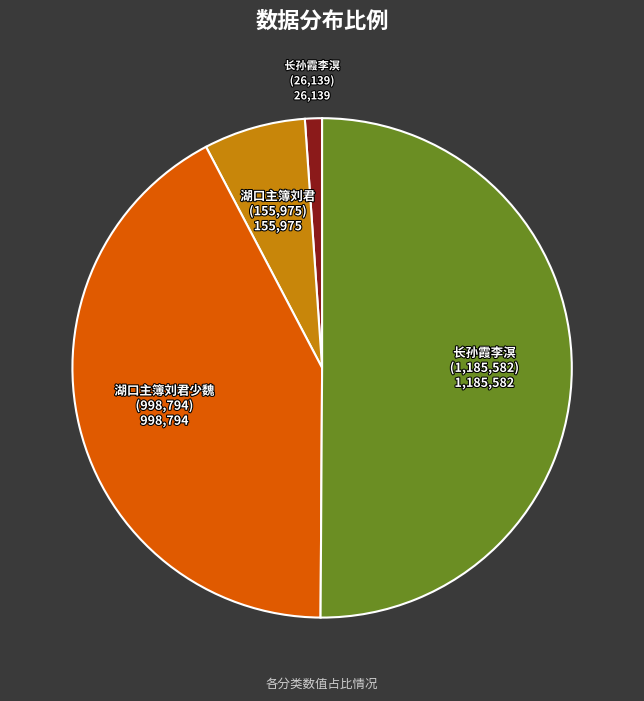

How many segments does this pie chart have?

4